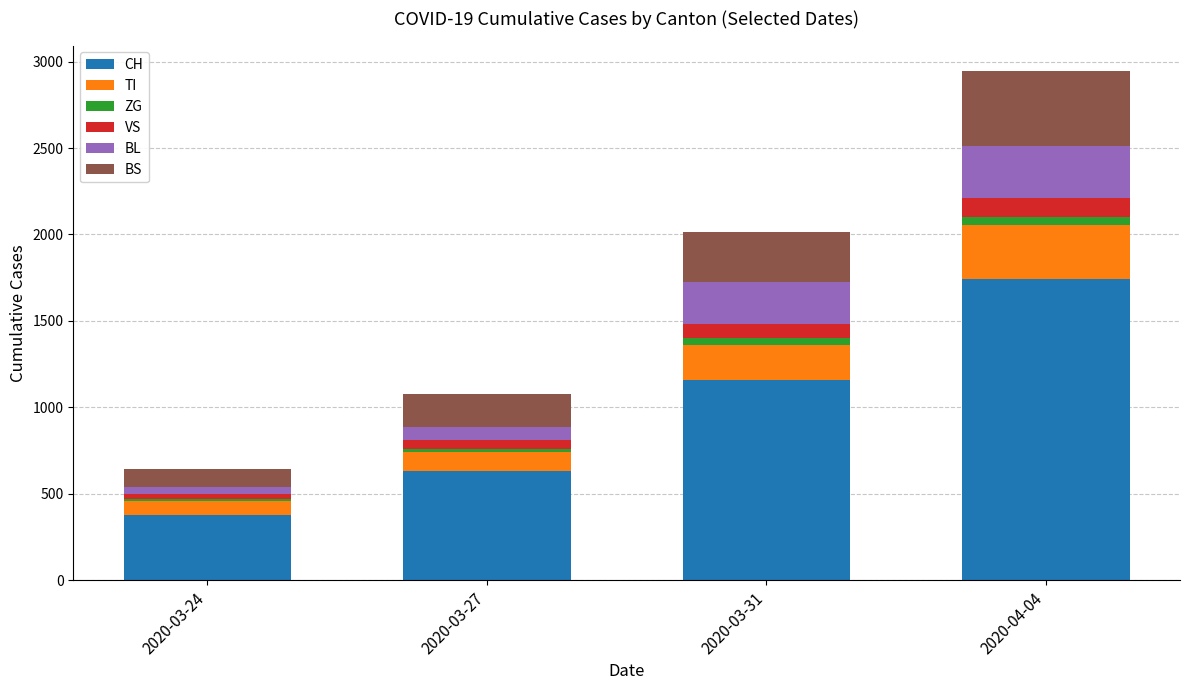

List the labels in order of CH value, smallest first.

2020-03-24, 2020-03-27, 2020-03-31, 2020-04-04